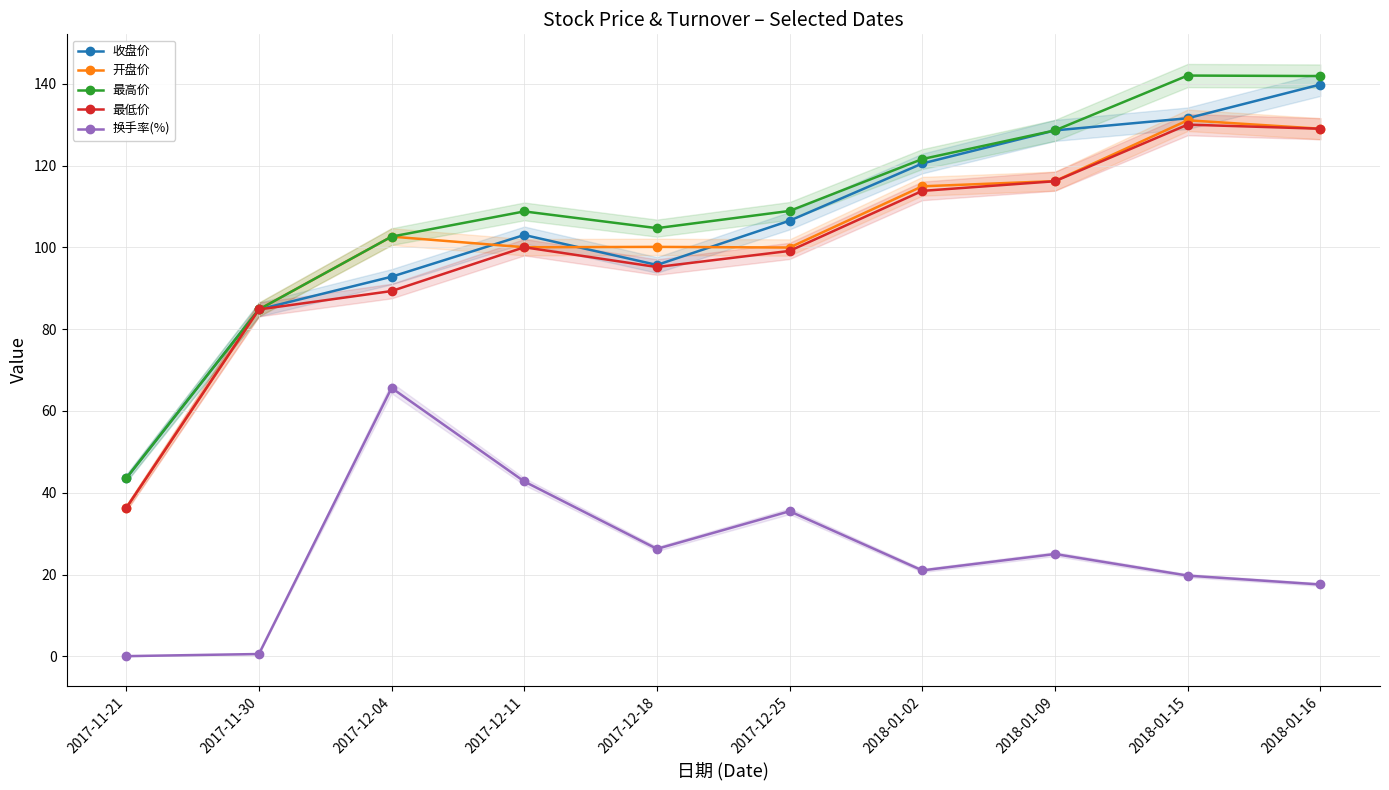

Does the chart display data point markers on the line(s)?

Yes